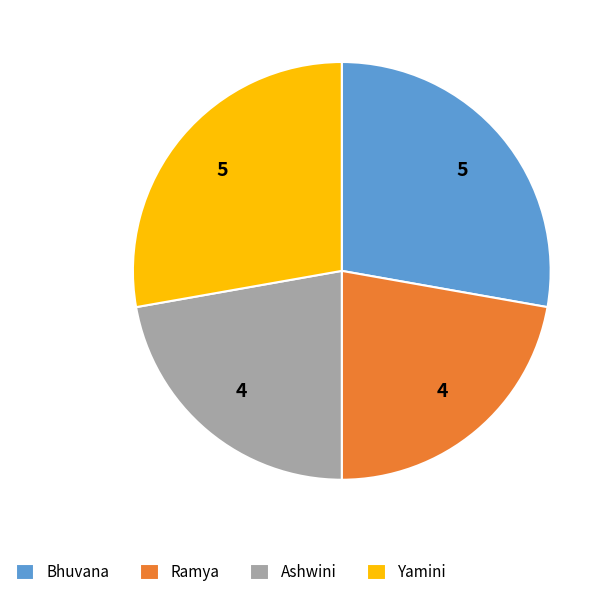

Which has a higher value, Ashwini or Yamini?

Yamini